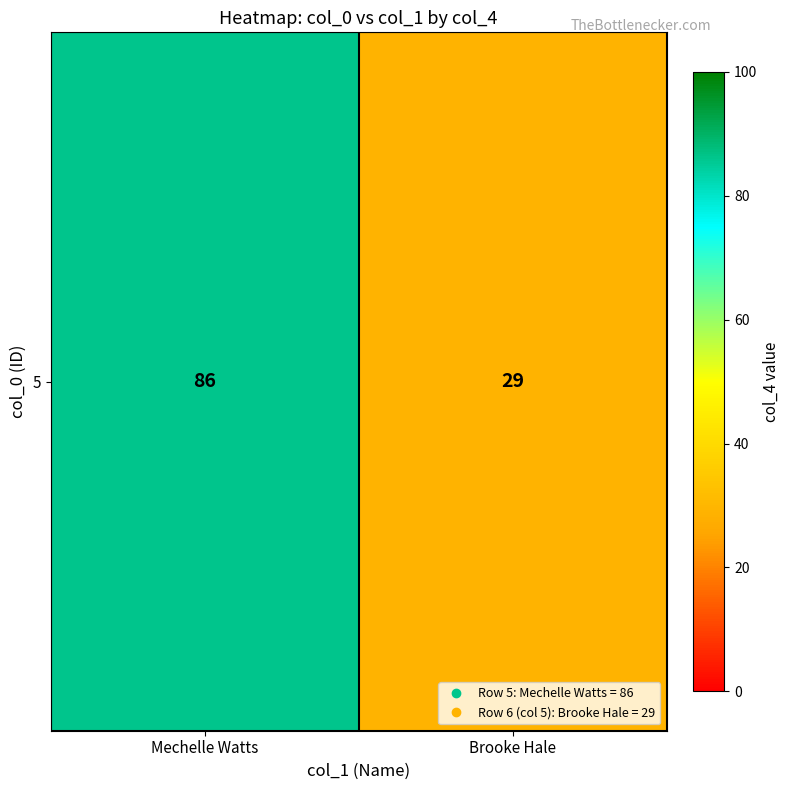

What is the change in value from Mechelle Watts to Brooke Hale?

-57